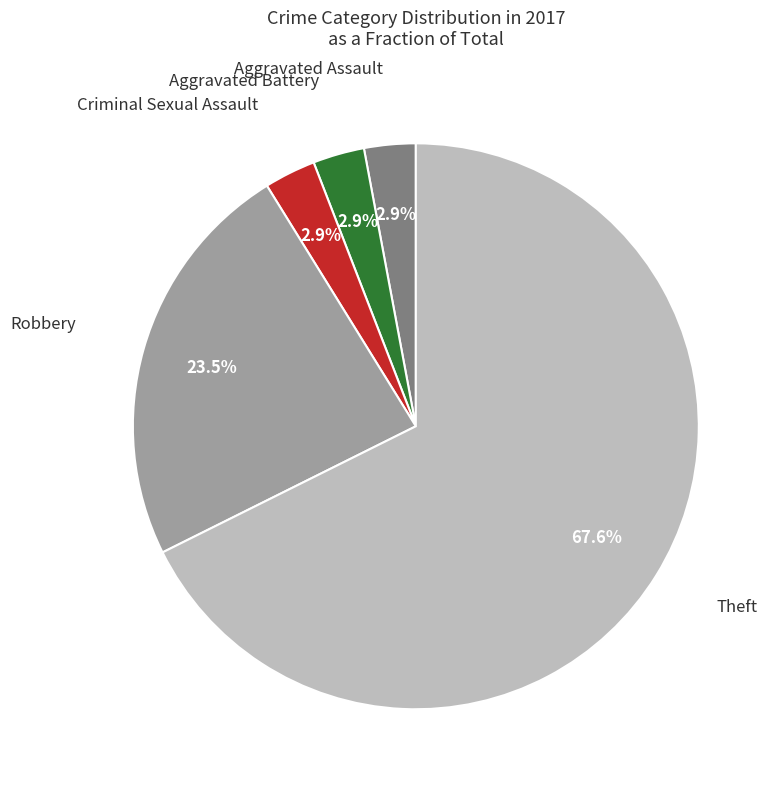

Do Theft and Aggravated Assault together represent more than half of the pie?

Yes